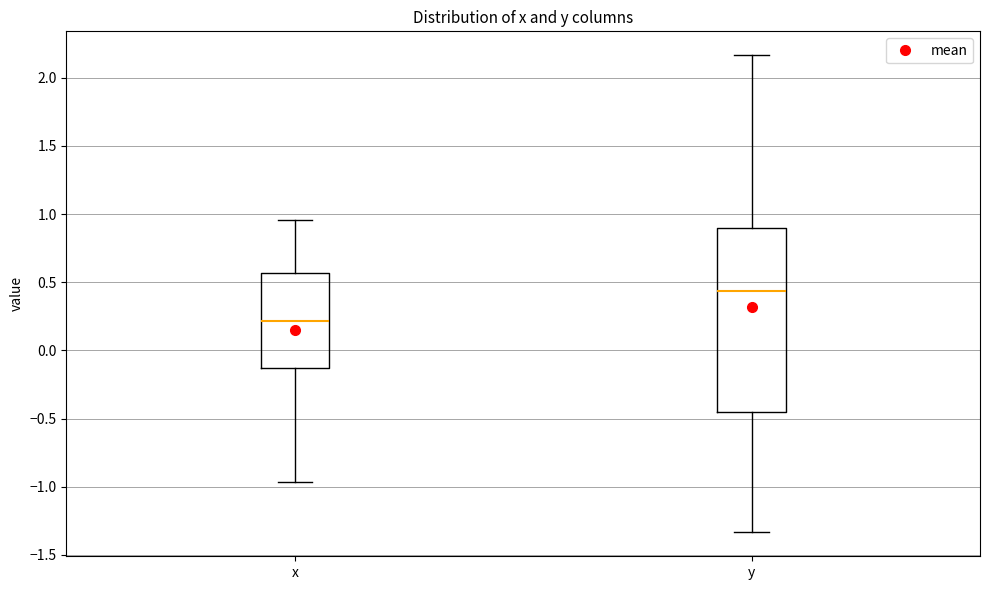

Reading left to right, transcribe this box plot: for each box, give where its median line is, the range the box spans, and where its two whiskers end, as read against the y-axis. The values are not printed on the chart, so give them approximately, as read against the axis.

x: median 0.20, box -0.15 to 0.55, whiskers -0.95 to 0.95
y: median 0.45, box -0.45 to 0.90, whiskers -1.35 to 2.15